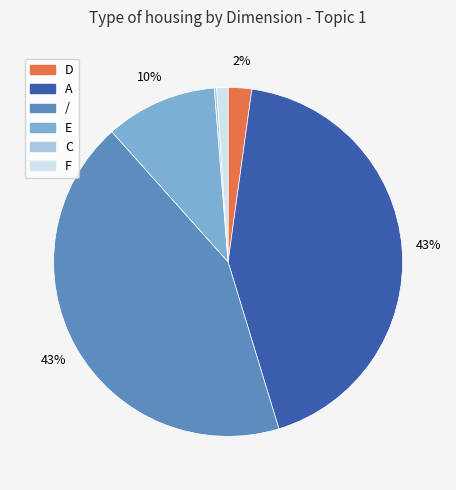

What percentage is the E slice, to the nearest percent?

10%